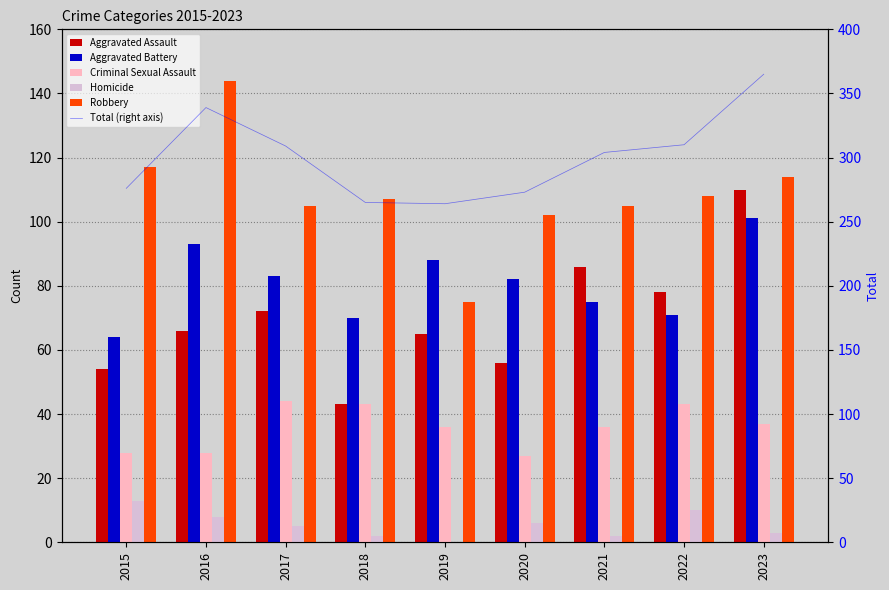

What value does the Robbery series have at 2017?

105